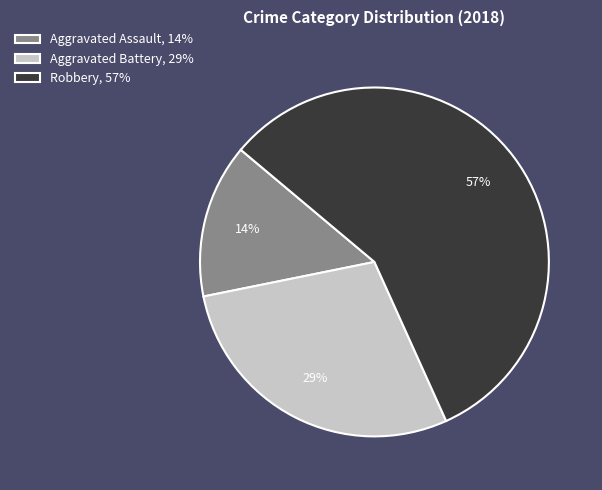

Combined, do Aggravated Assault, 14% and Aggravated Battery, 29% account for over 50%?

No